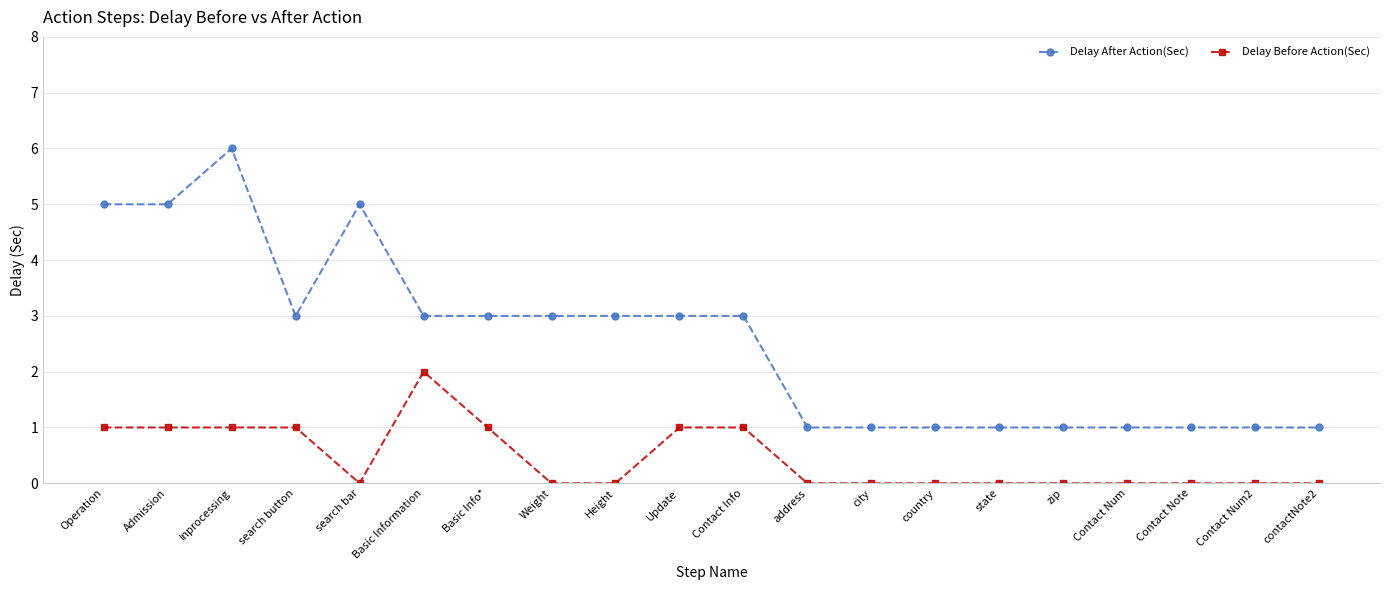

What is the sum of the Delay After Action(Sec) values at search bar and Contact Num?

6